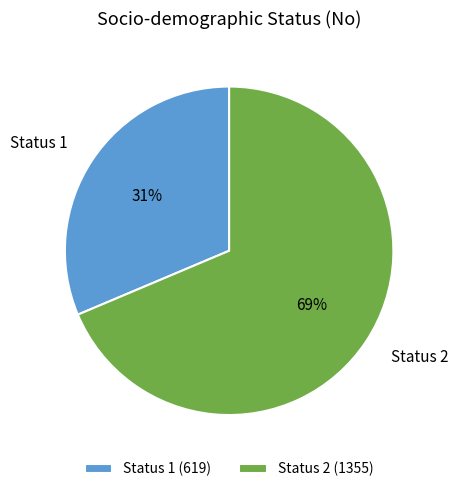

Which slice is the largest?

Status 2